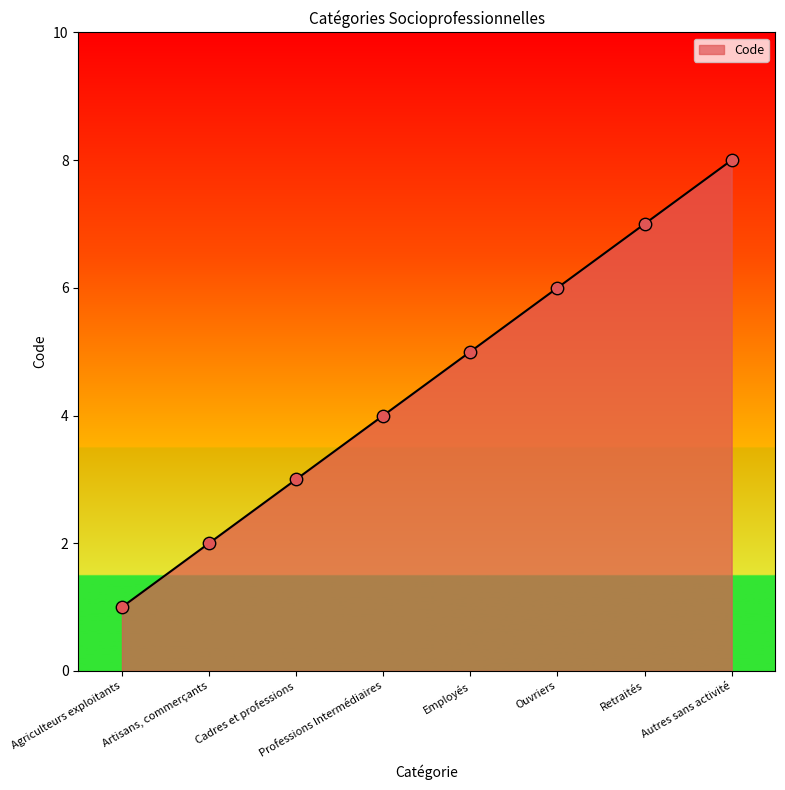

What is the change in value from Cadres et professions to Autres sans activité?

+5